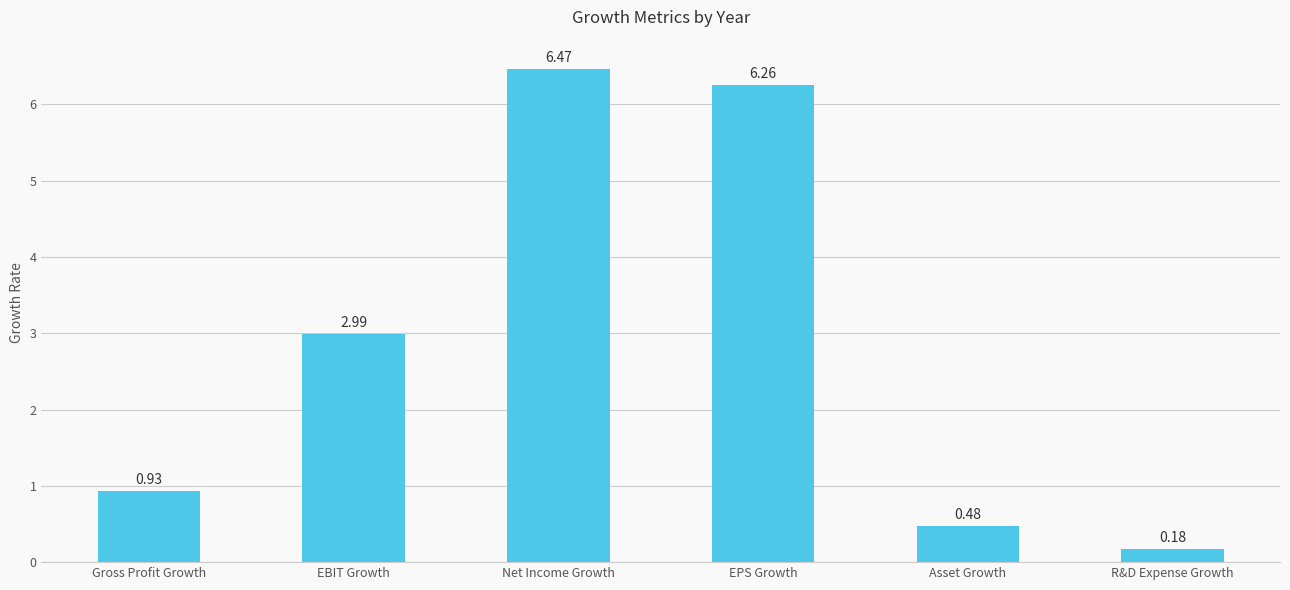

What is the average value?

2.9